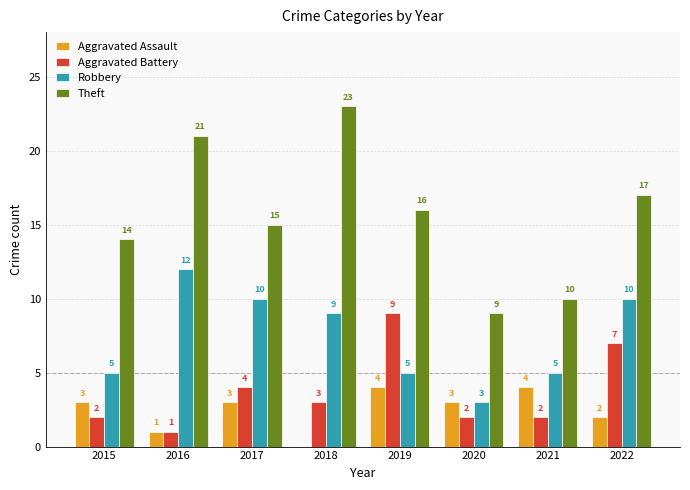

Which series has the widest spread of values?

Theft